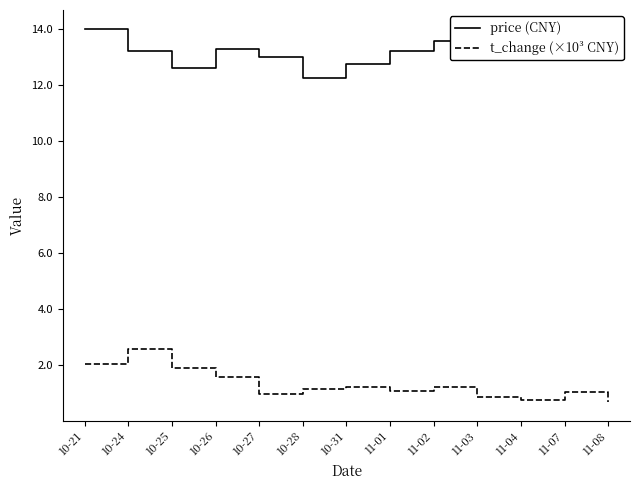

What is the spread (max minus min) of values at 11-01?

12.2